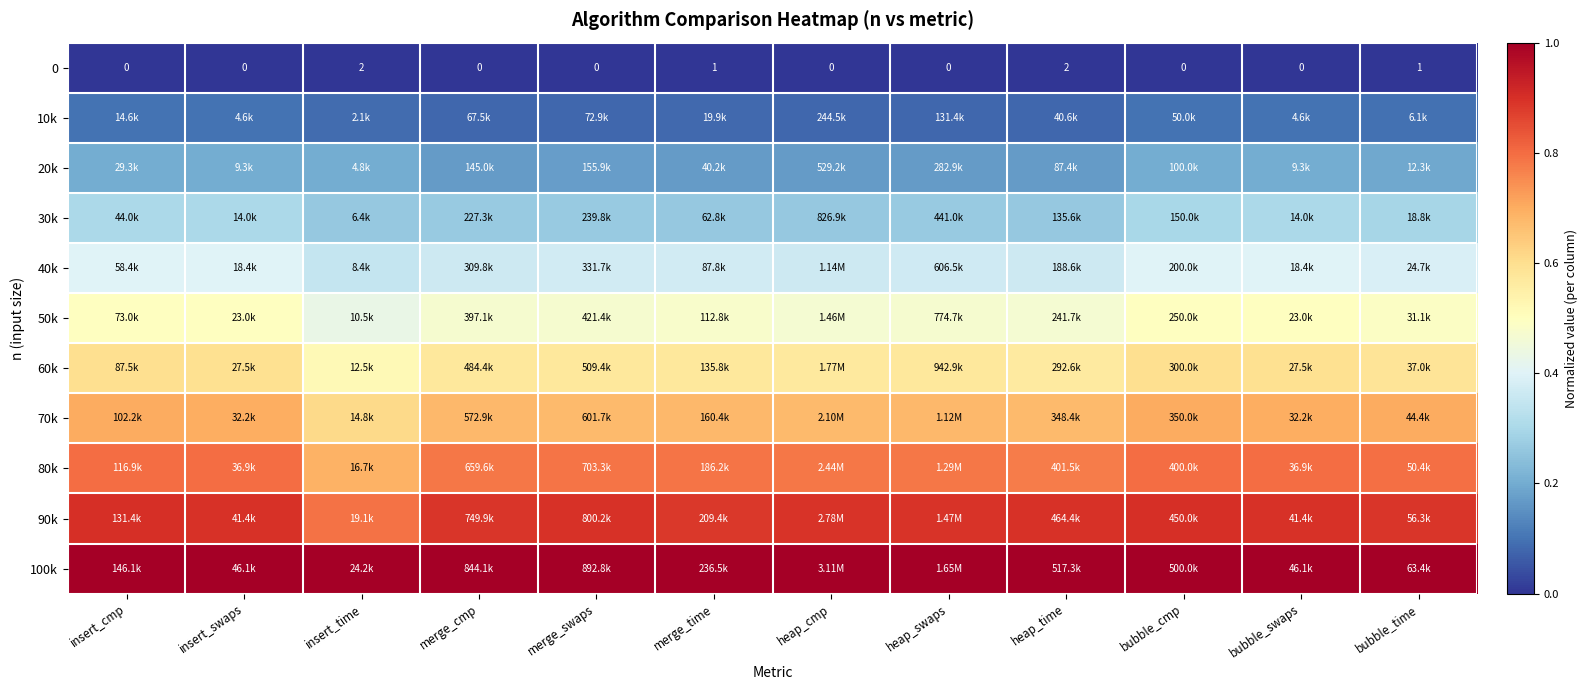

Where is 60k nearest to the value 0?

insert_time